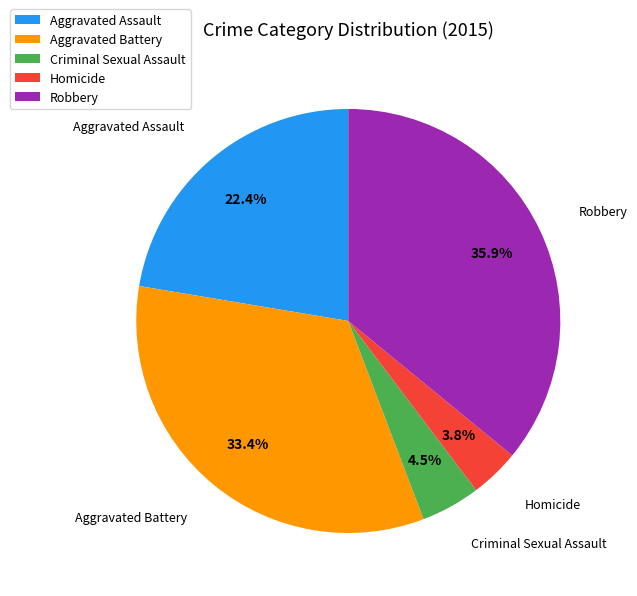

To the nearest percent, what is the difference between the Homicide and Aggravated Assault slice percentages?

19%